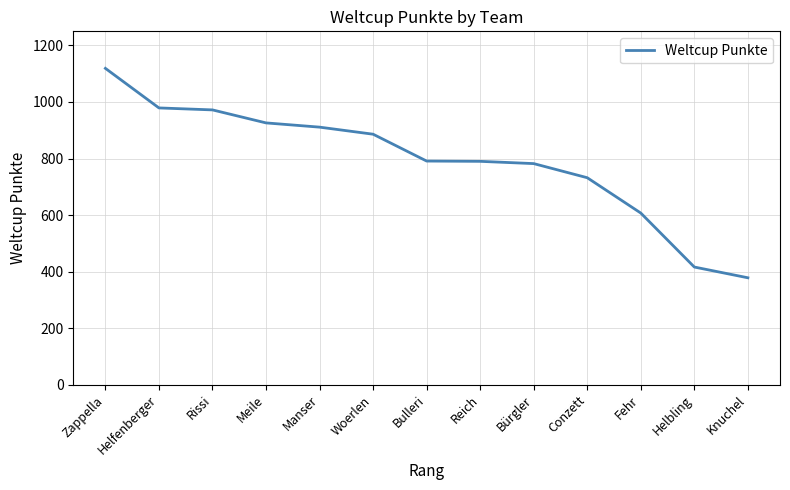

The value at Knuchel is 378. True or false?

True